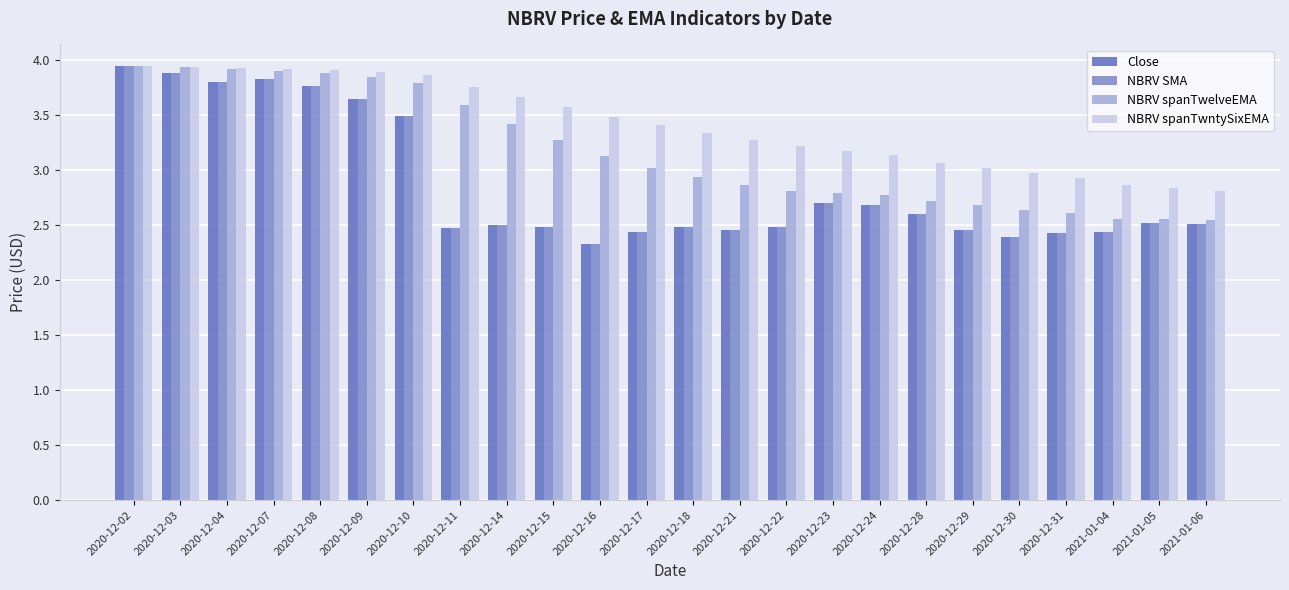

At which label does NBRV SMA reach its minimum?

2020-12-16